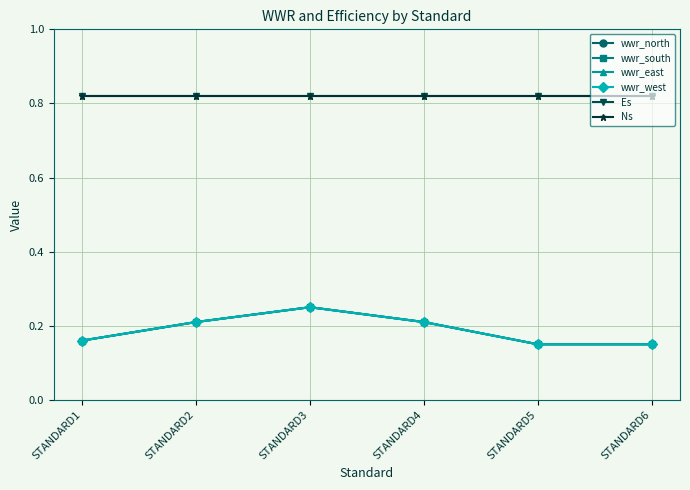

What is the greatest value displayed?

0.8